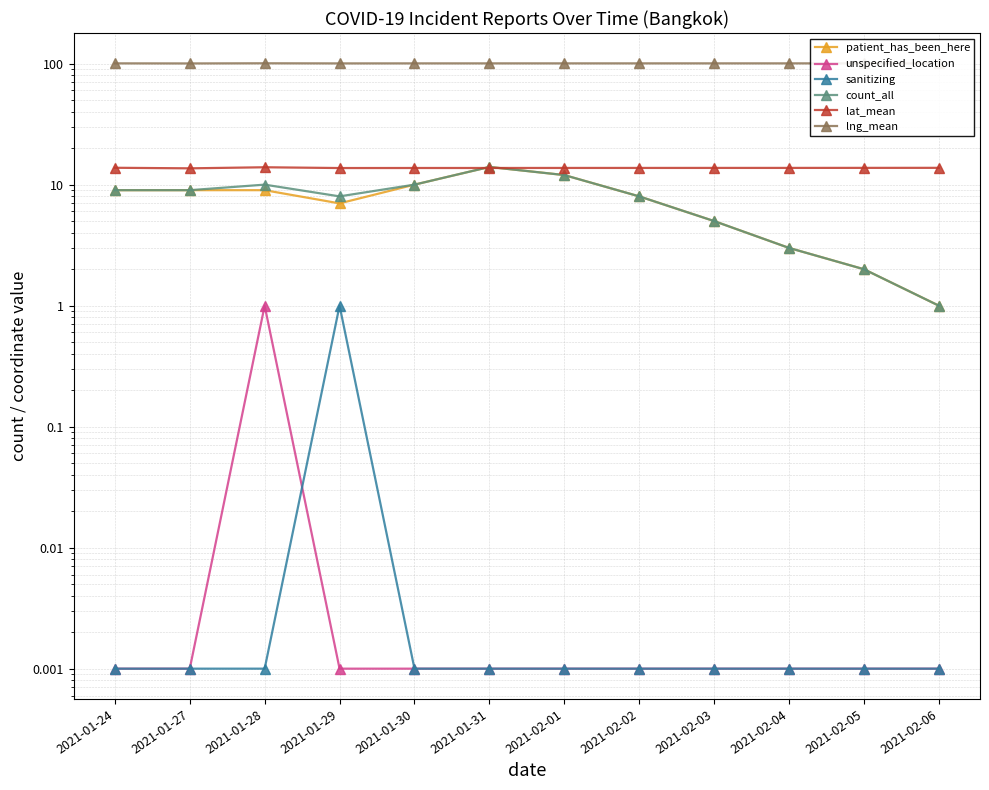

Which series has the largest total across all categories?

lng_mean